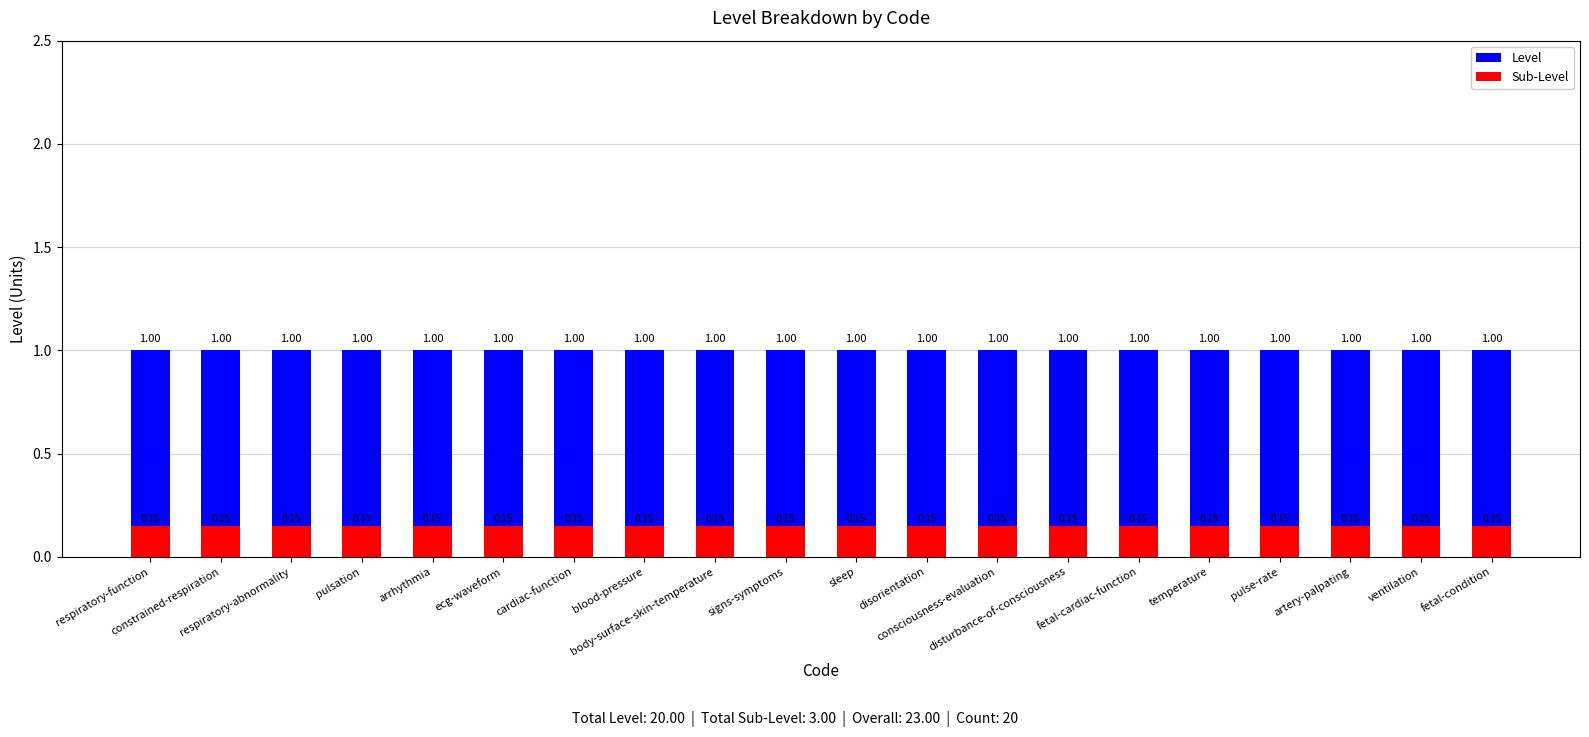

How many bars are there in total?

40